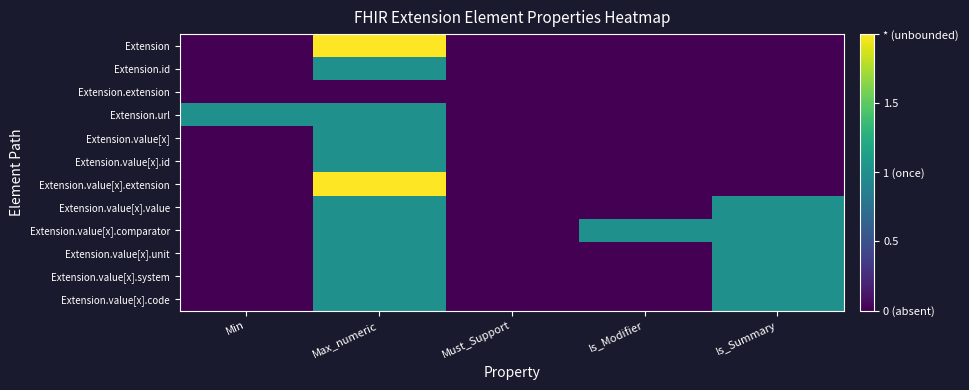

Count the number of categories in the chart.

5